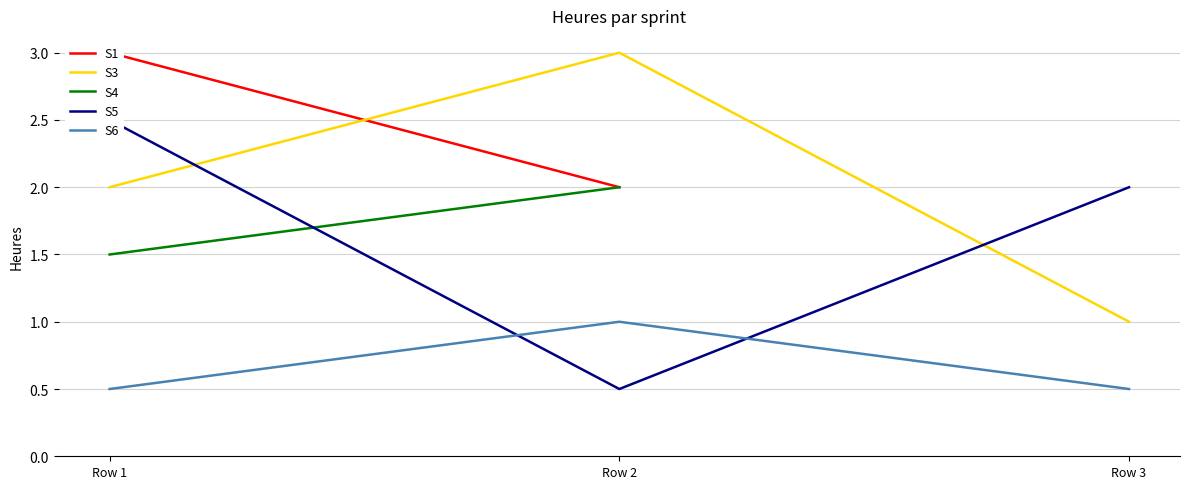

True or false: S3 has a value of 3.0 at Row 2.

True